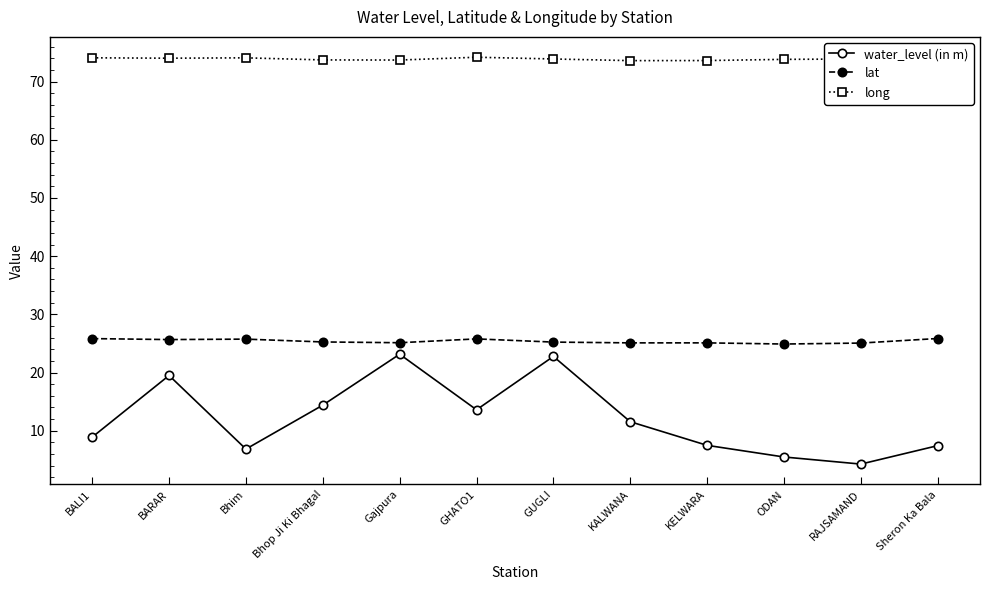

Which series has the widest spread of values?

water_level (in m)